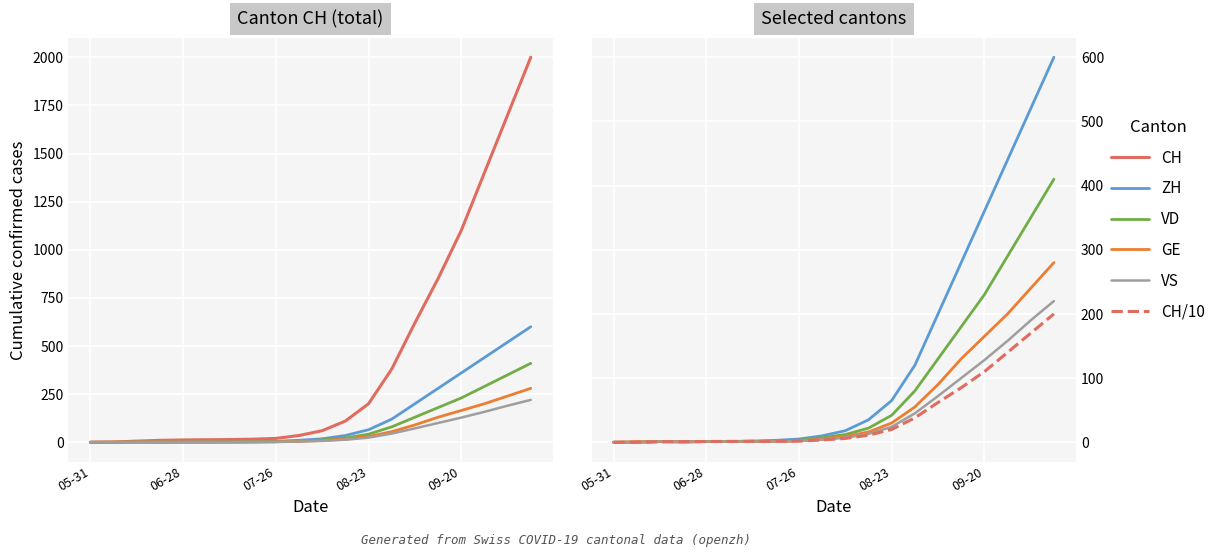

Which series has the largest total across all categories?

CH